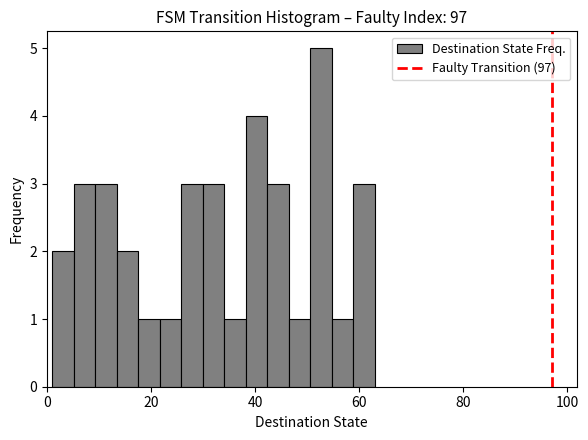

Around what value on the x-axis is the tallest bar? Give the approximate position of its centre, as read against the axis.

52